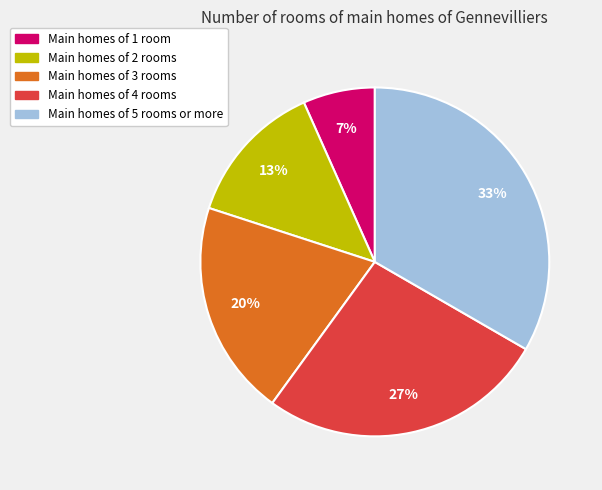

To the nearest percent, what is the average slice percentage?

20%